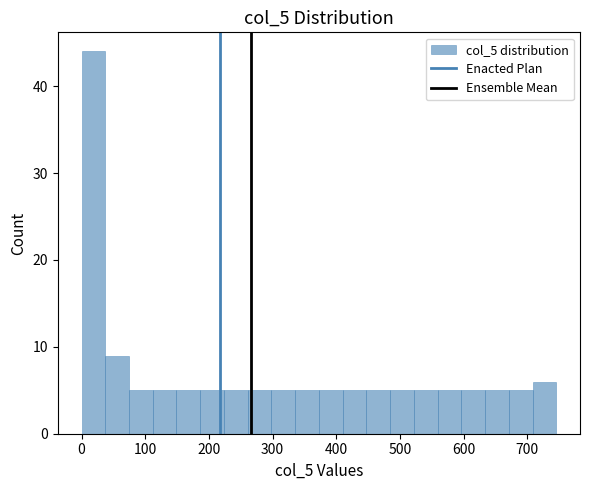

Read against the x-axis, roughly where is the centre of the tallest bar?

20